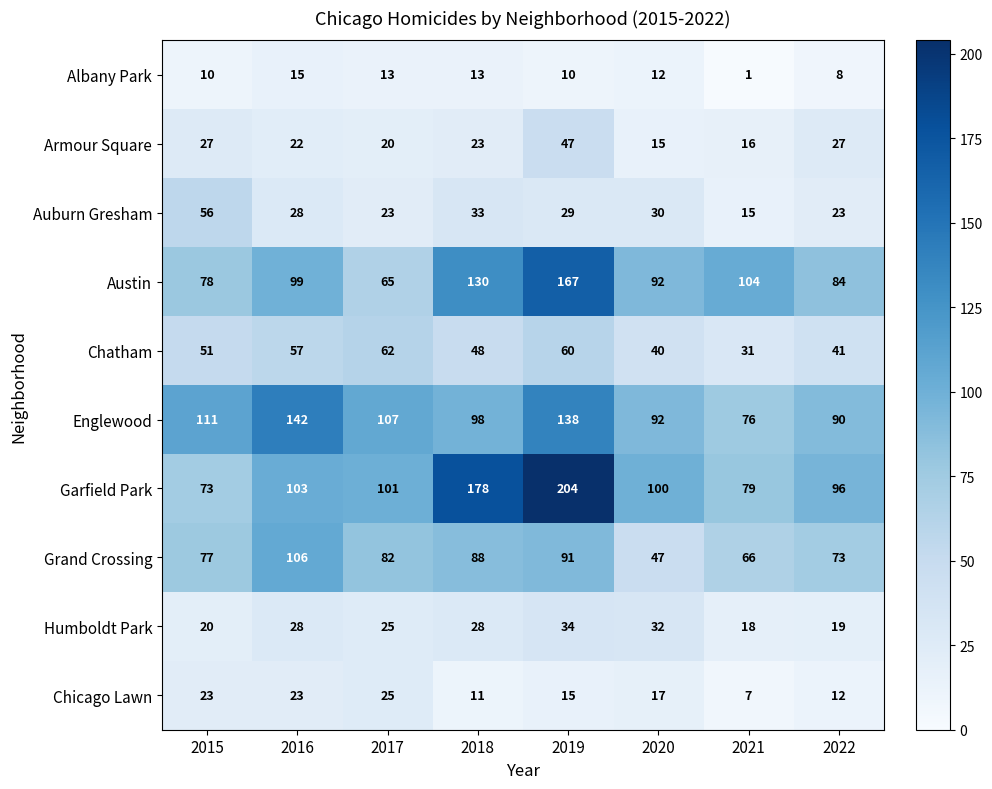

Which series has the largest total across all categories?

Garfield Park